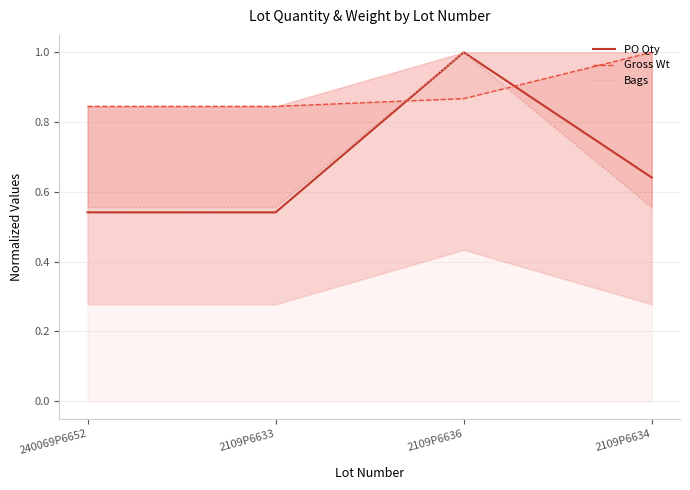

What is the sum of the Bags values at 240069P6652 and 2109P6636?

1.6